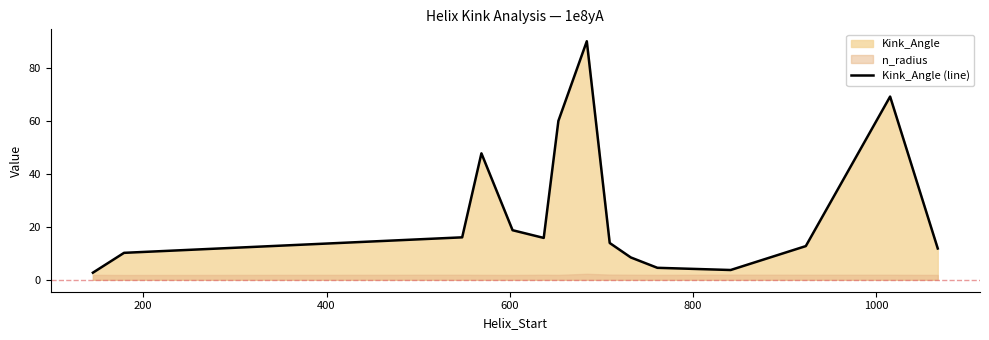

How many interior local peaks (higher than both neighbors) does the data have?

3